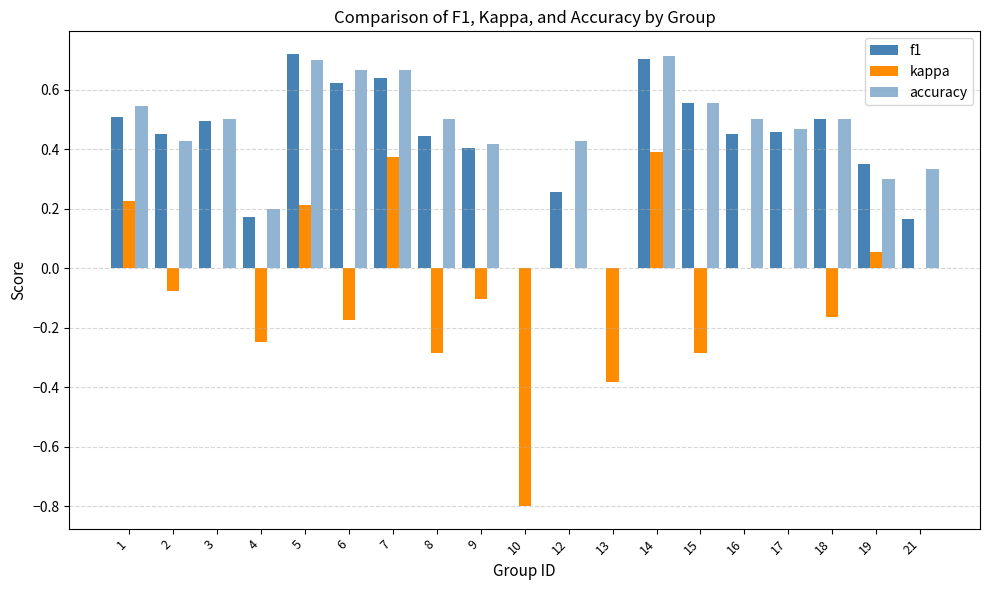

How many groups of bars are there?

19